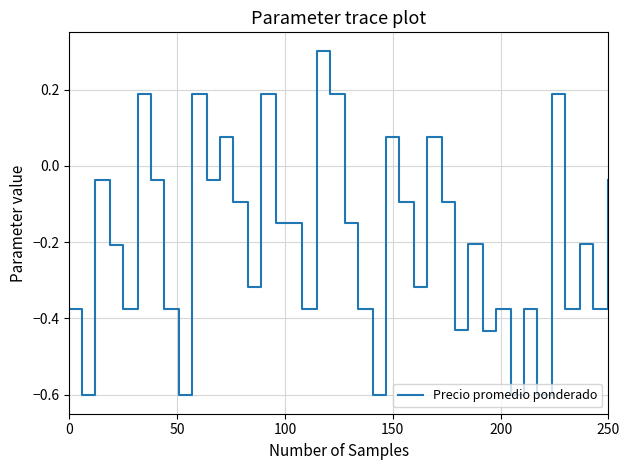

What is the greatest value displayed?

0.3